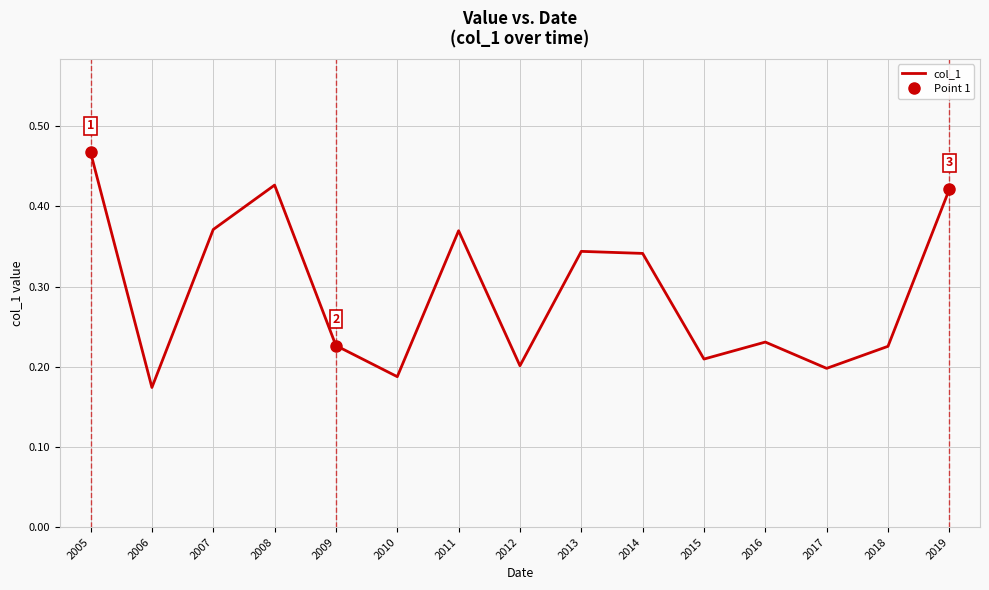

Reading left to right, transcribe all the data shown in this chart.

2005=0.5	2006=0.2	2007=0.4	2008=0.4	2009=0.2	2010=0.2	2011=0.4	2012=0.2	2013=0.3	2014=0.3	2015=0.2	2016=0.2	2017=0.2	2018=0.2	2019=0.4